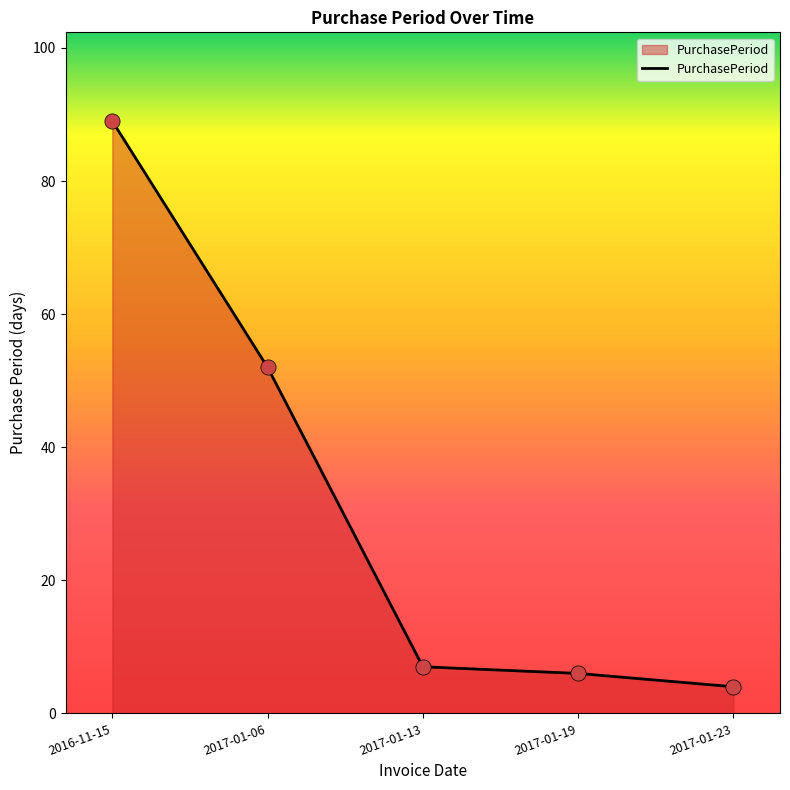

Approximately how many times larger is the value at 2017-01-06 compared to 2016-11-15?

0.6